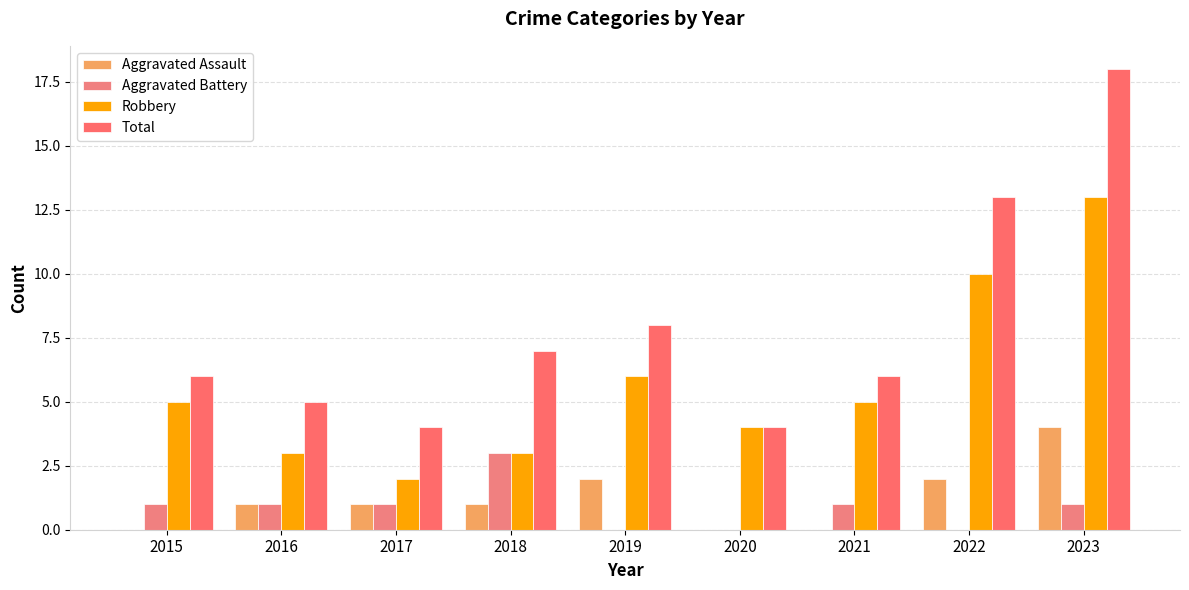

What is the difference between the Total values at 2015 and 2019?

2